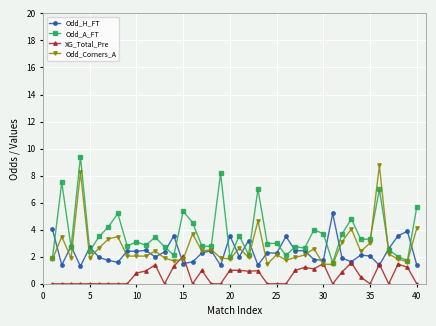

True or false: Odd_Corners_A has more than 2 points higher than both neighbors.

True